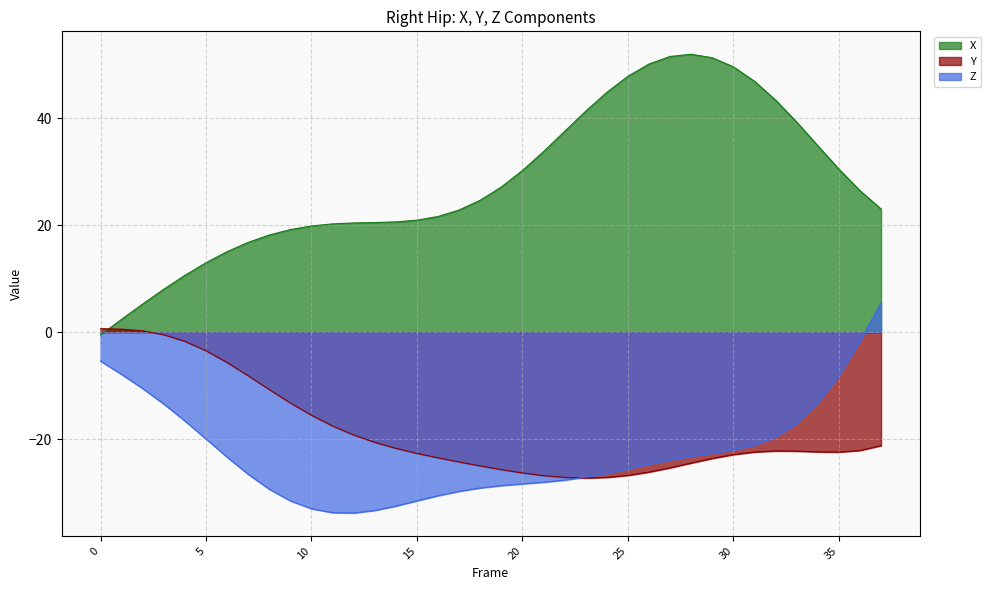

Is it true that Z equals -26.3 at 24?

True